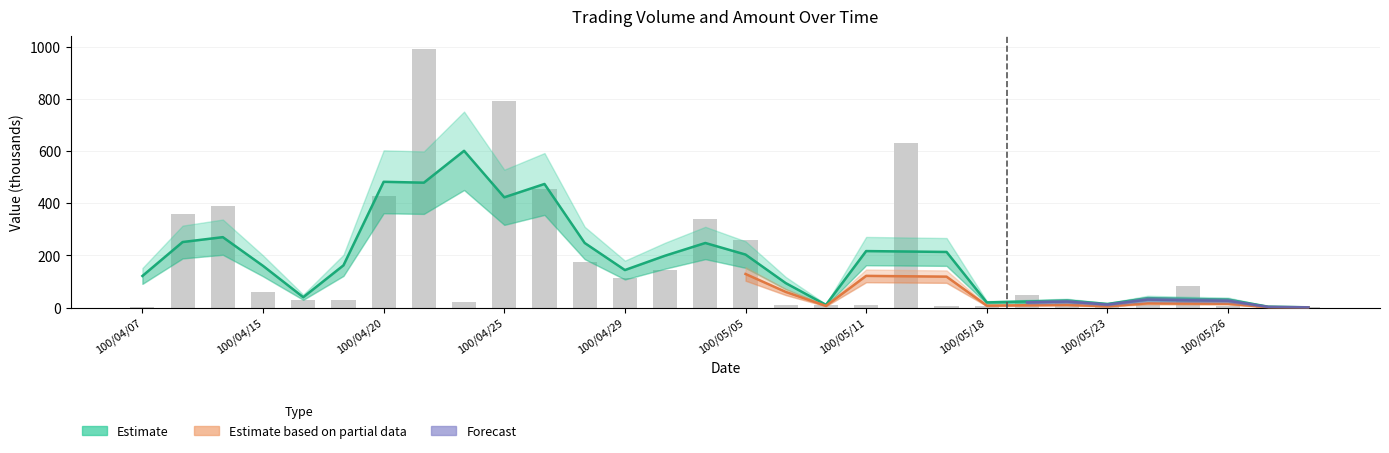

Reading left to right, transcribe all the data shown in this chart.

100/04/07=4	100/04/13=360	100/04/14=390	100/04/15=60	100/04/18=30	100/04/19=30	100/04/20=426	100/04/21=990	100/04/22=20	100/04/25=792	100/04/27=456	100/04/28=173	100/04/29=114	100/05/03=145	100/05/04=338	100/05/05=260	100/05/06=12	100/05/09=10	100/05/11=10	100/05/12=630	100/05/17=5	100/05/18=5	100/05/19=50	100/05/20=16	100/05/23=16	100/05/24=10	100/05/25=83	100/05/26=7	100/05/31=3	100/06/01=1